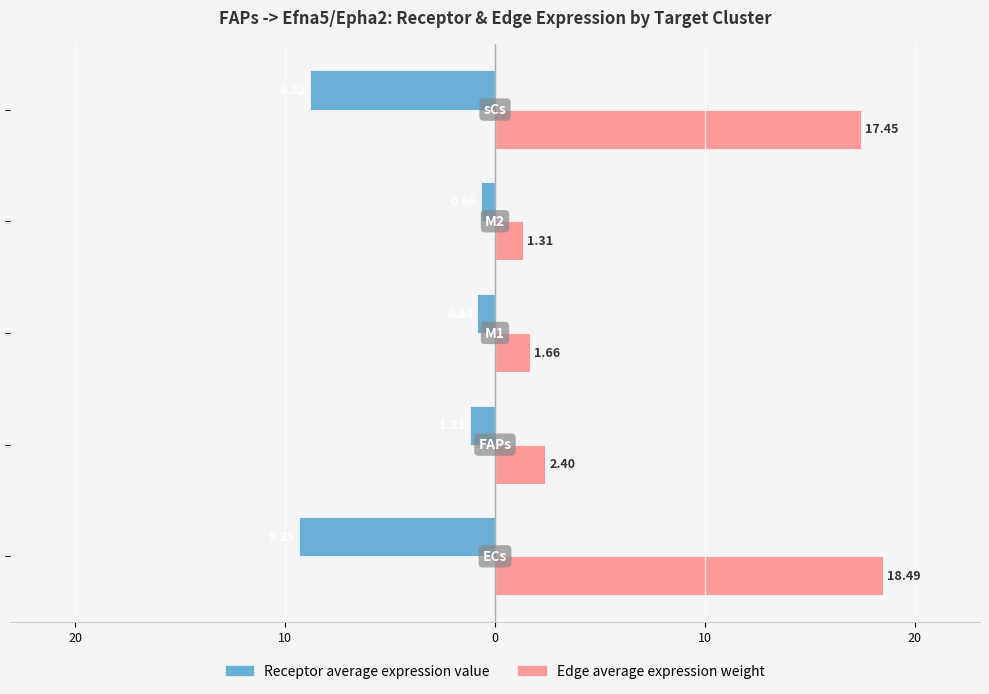

Reading right to left, what are all the values shown in this chart?

Receptor average expression value: -8.8	-0.7	-0.8	-1.2	-9.3
Edge average expression weight: 17.4	1.3	1.7	2.4	18.5